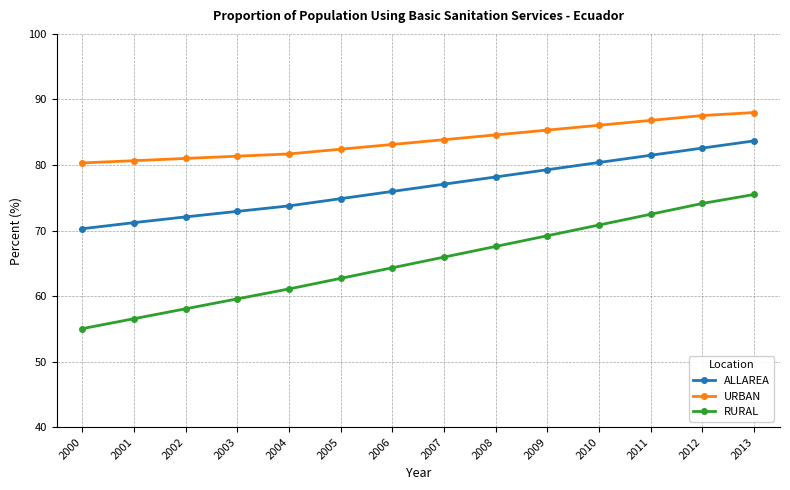

What is the difference between the highest and lowest values at 2006?

18.8